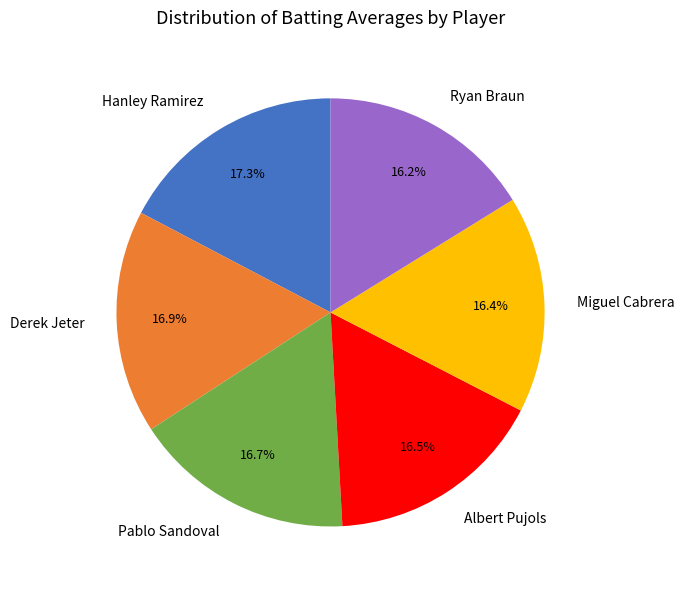

How much of the chart is everything except Ryan Braun?

83.8%